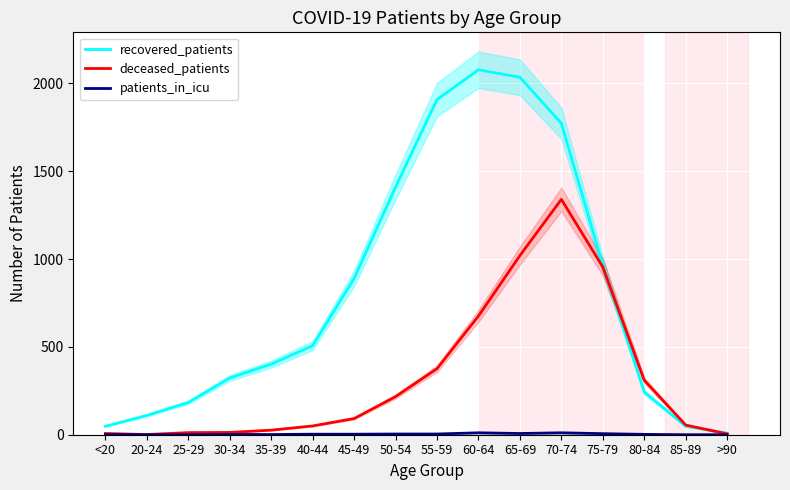

How many series are shown in this chart?

3